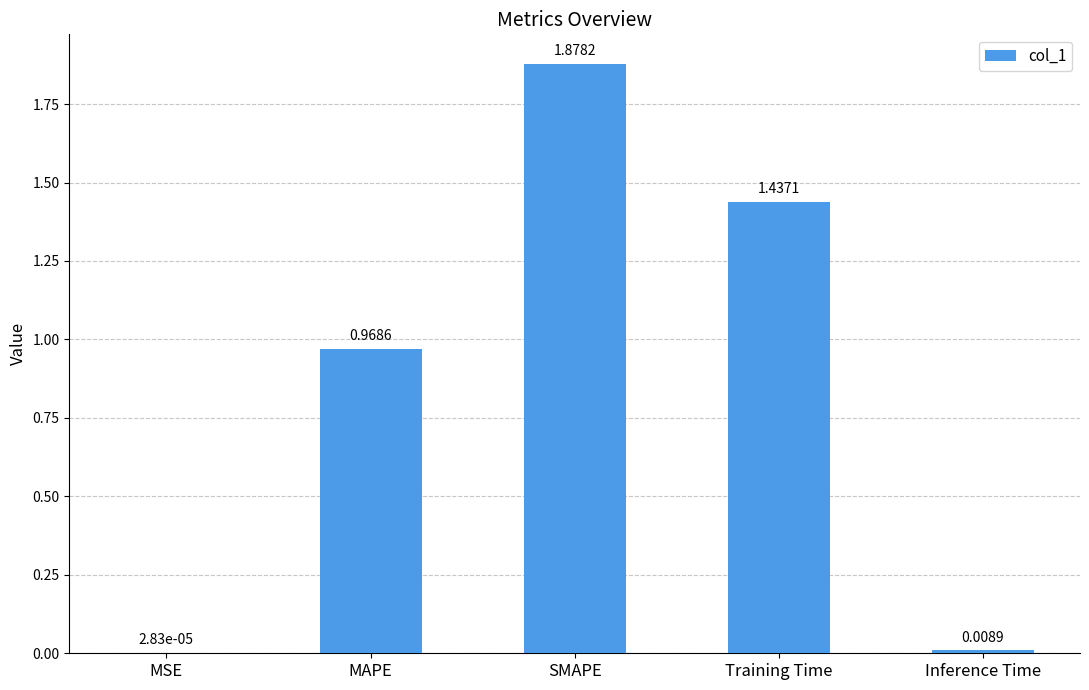

Which category has the highest value across all series?

SMAPE